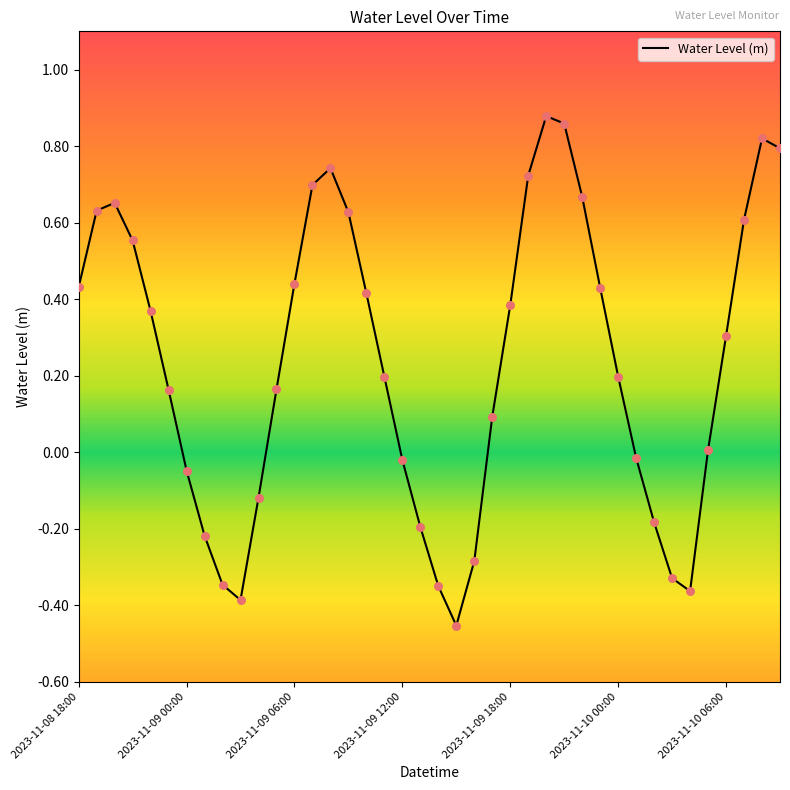

What is the change in value from 2023-11-08 18:00 to 36?

-0.1